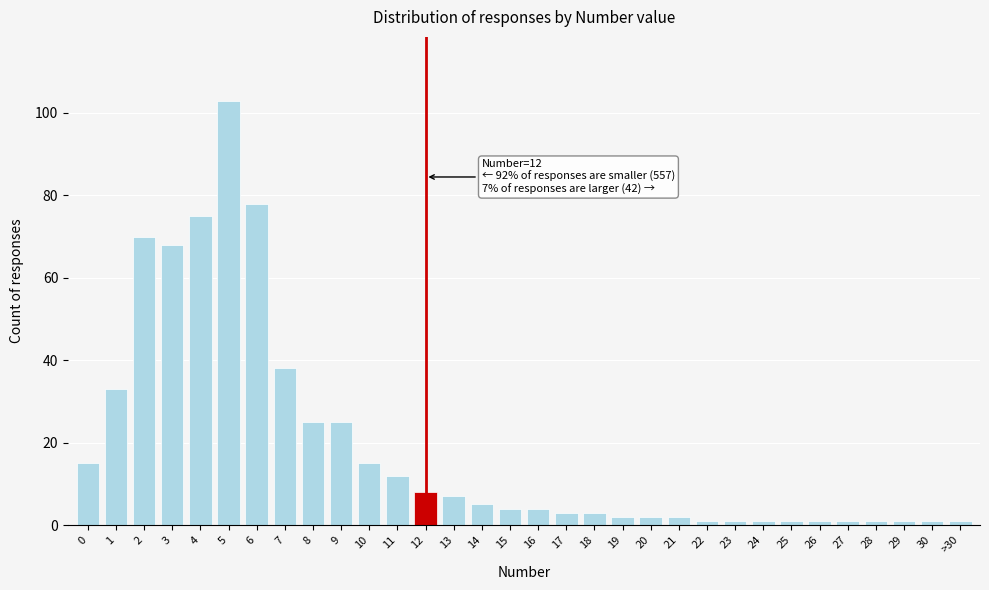

The chart shows a value of 38 at 3. True or false?

False